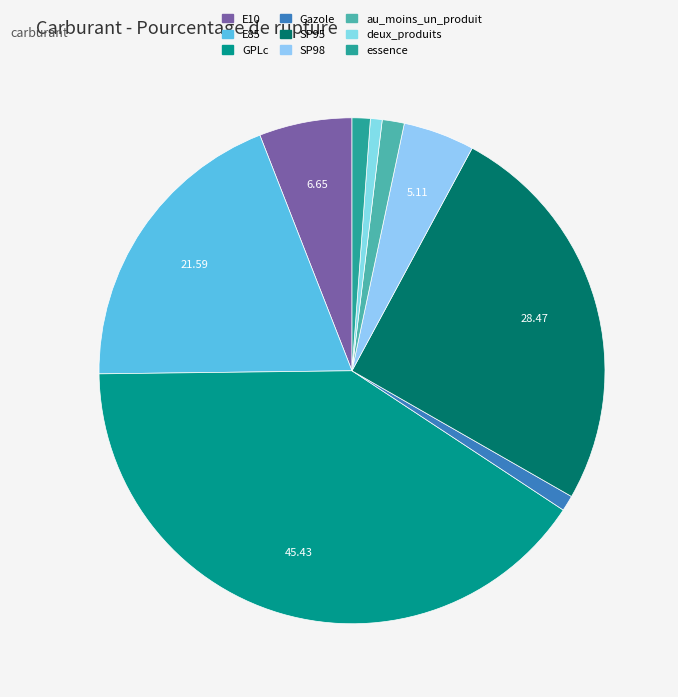

What percentage do Gazole and SP98 together represent?

5.6%